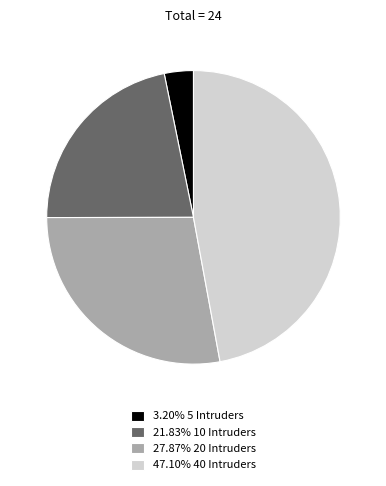

Is there a majority slice in this chart?

No